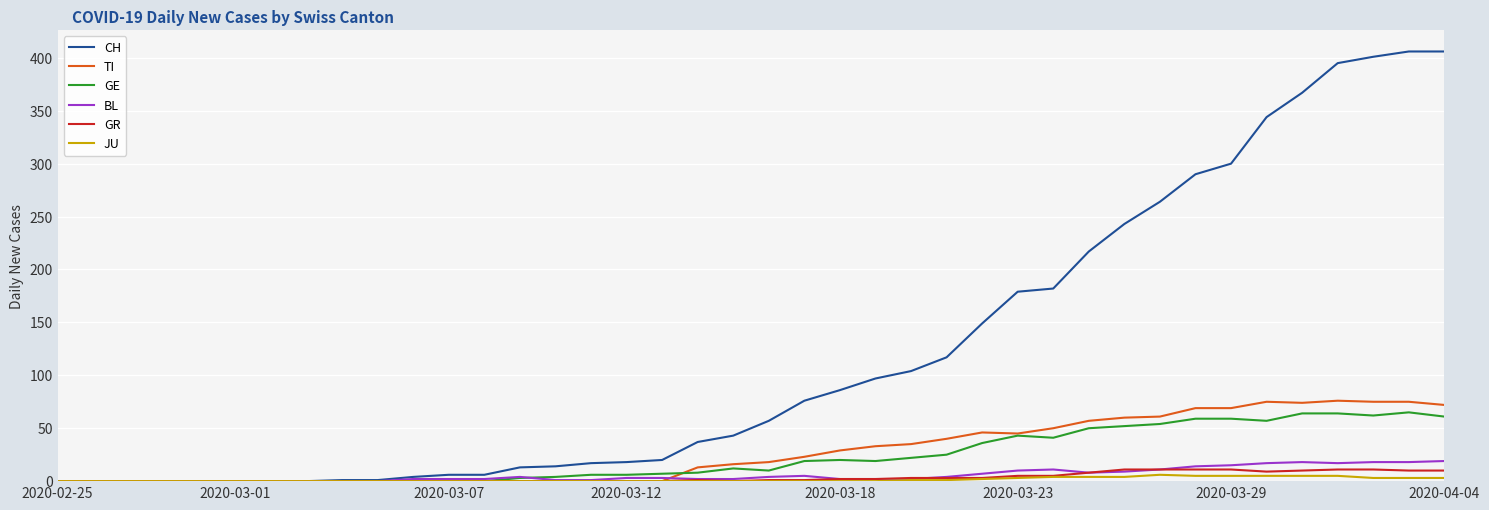

What is the difference between the maximum and minimum values in the CH series?

406